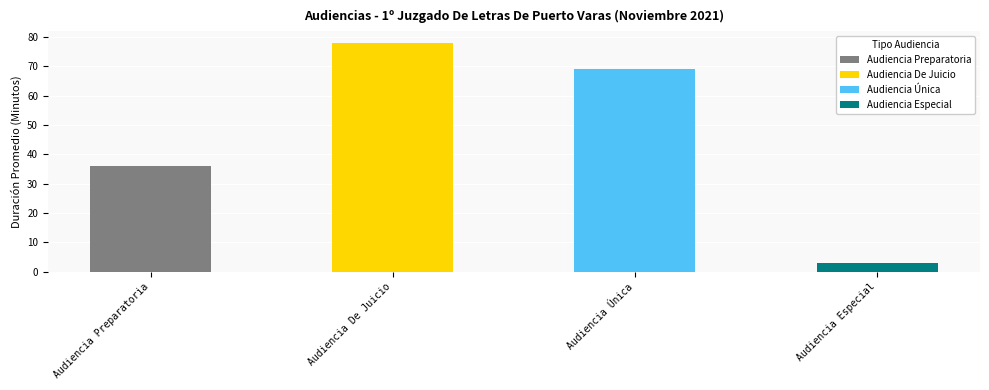

What is the sum of the values at Audiencia Única and Audiencia De Juicio?

147